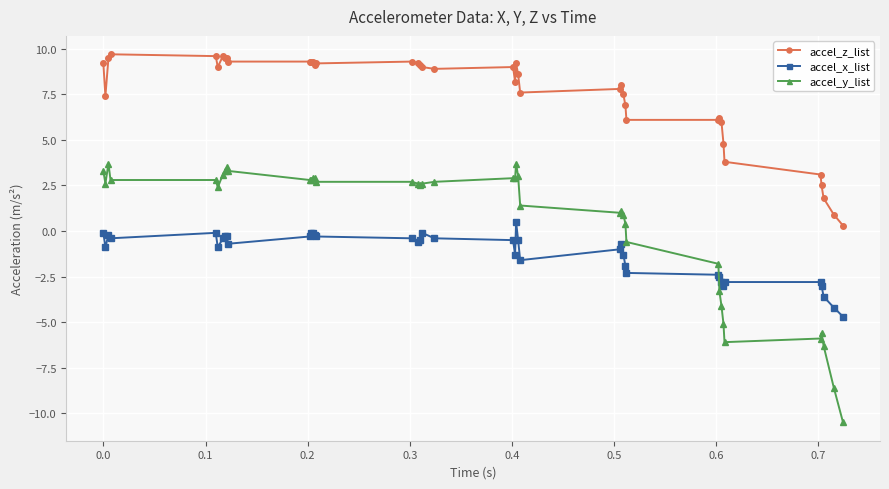

What is the value of the accel_z_list point at the 2nd from the left?

7.4